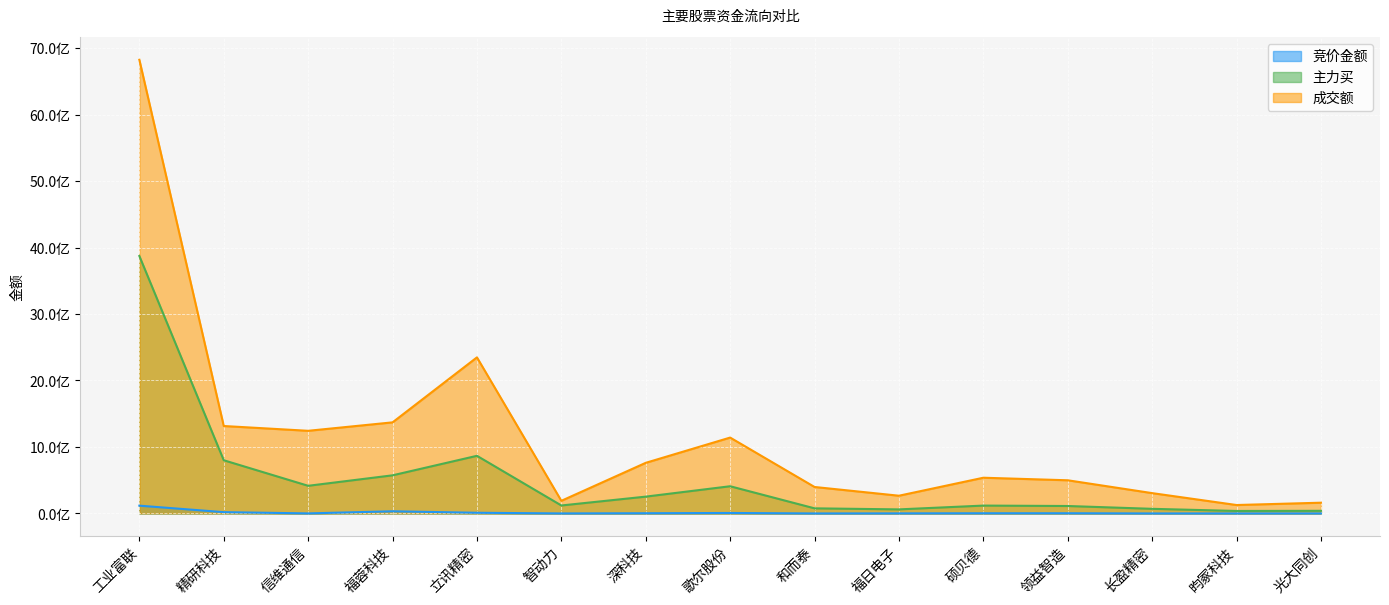

Rank the series by their maximum value, from highest to lowest.

成交额, 主力买, 竞价金额